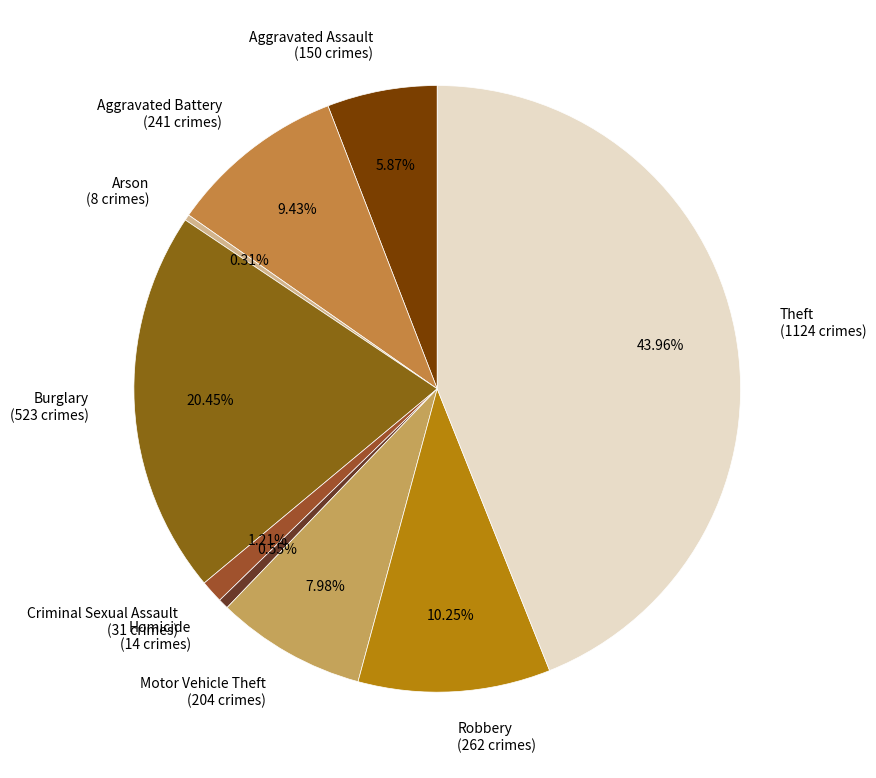

The Aggravated Assault slice represents 6% of the pie. True or false?

True